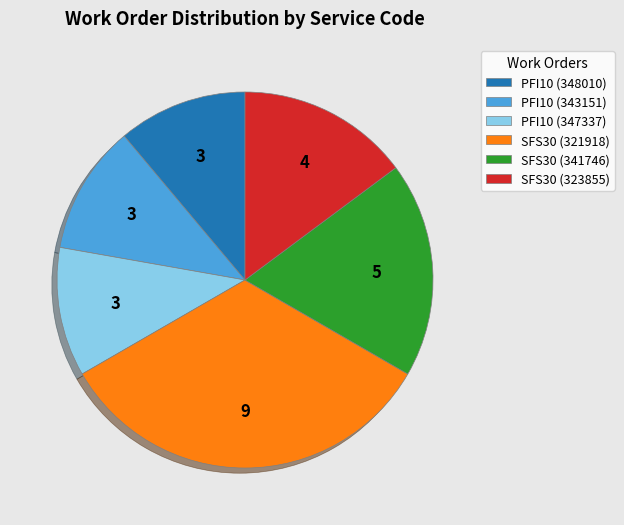

The PFI10 (347337) slice represents 11% of the pie. True or false?

True